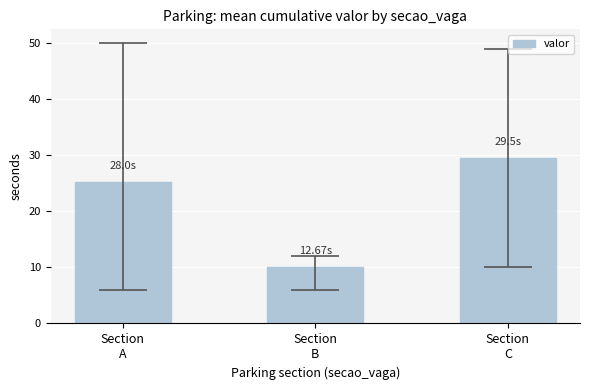

What is the approximate value at Section
C?

29.5